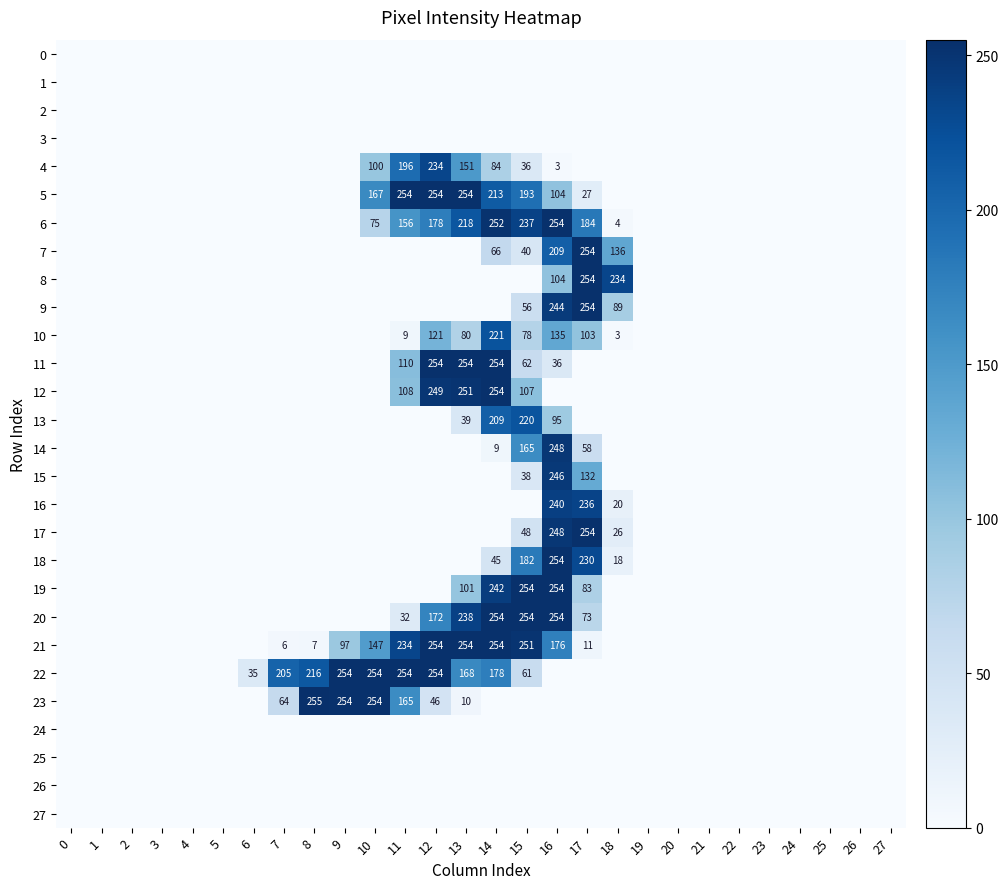

What is the sum of the 10 values at 18 and 12?

124